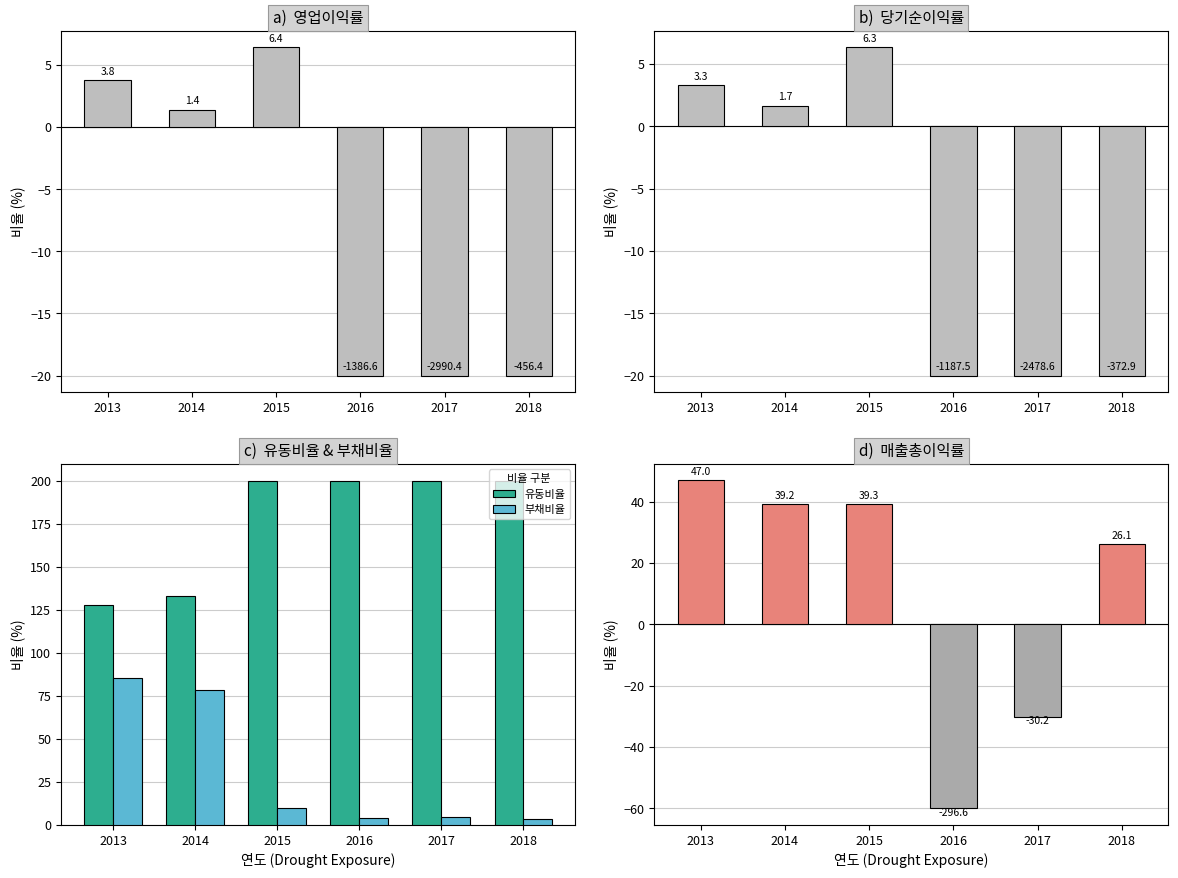

What are all the series names shown in the legend?

영업이익률, 당기순이익률, 유동비율, 부채비율, 매출총이익률